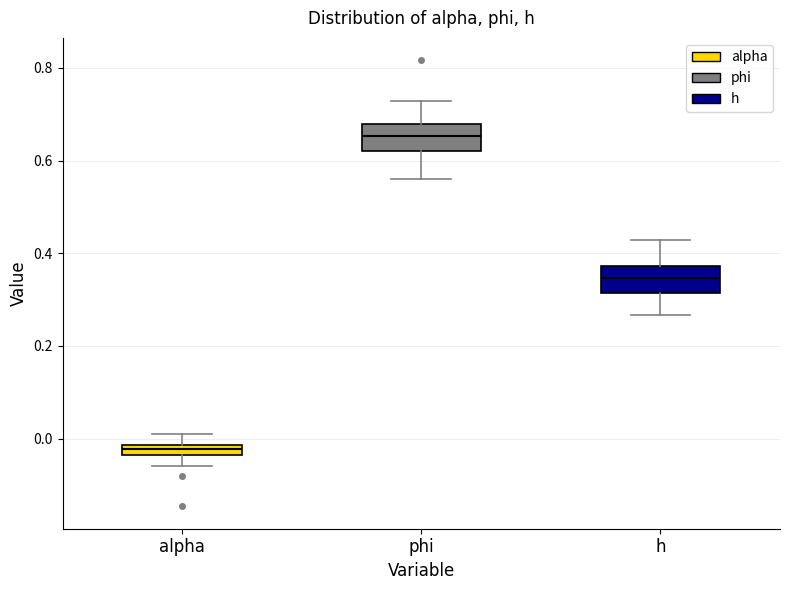

Where does the median line of the box for h sit on the y-axis? The values are not printed on the chart, so give them approximately, as read against the axis.

0.34